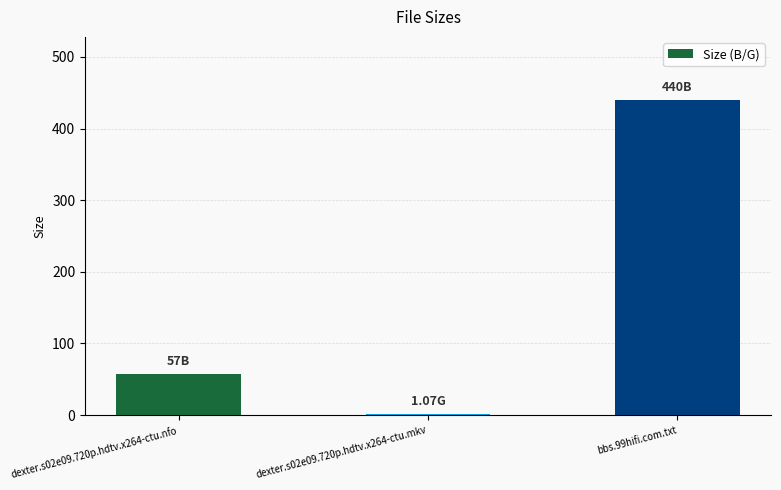

True or false: the data shows 658.7 at bbs.99hifi.com.txt.

False